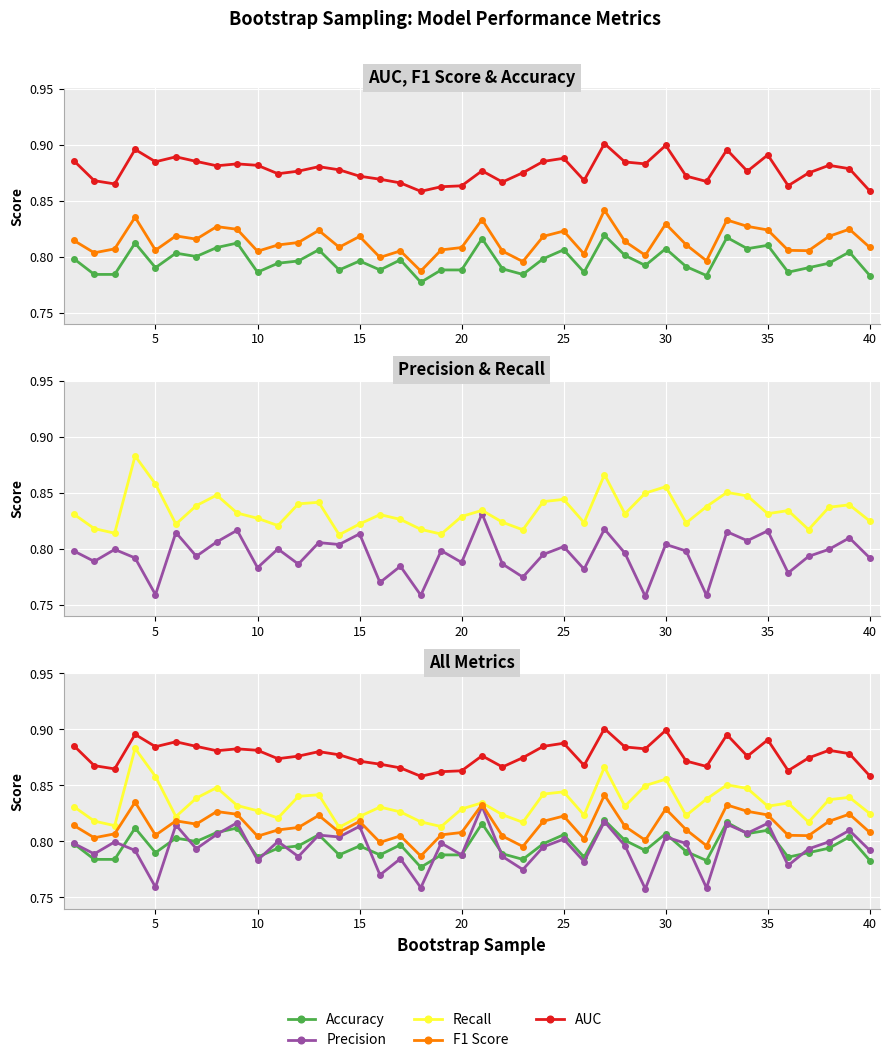

What is the value of the Recall point at the 37th from the left?

0.8